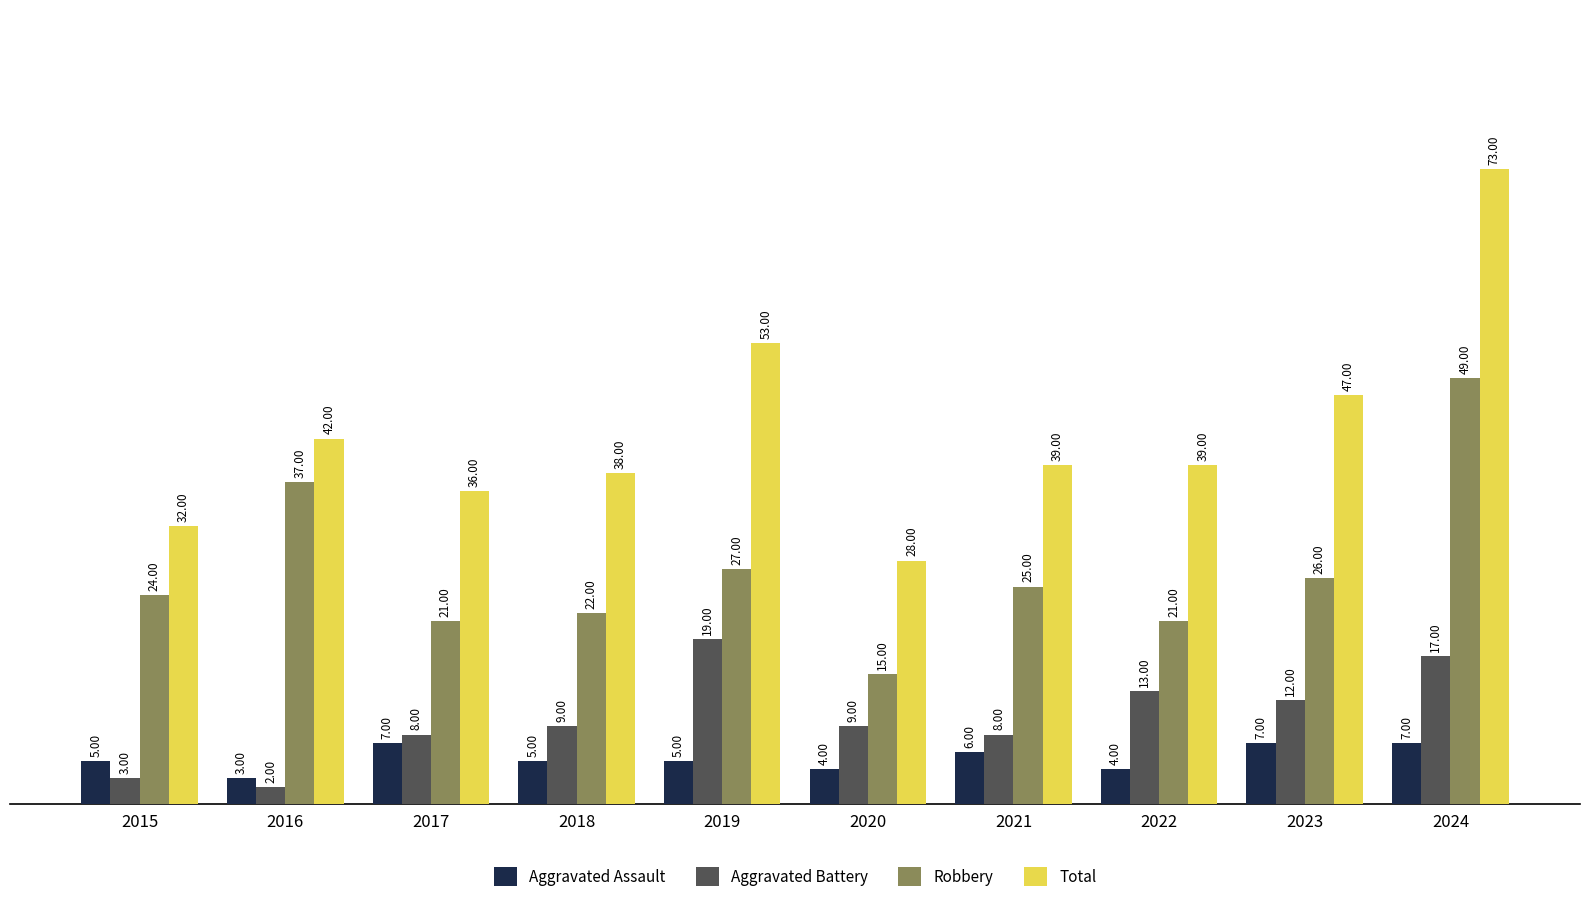

What is the sum of all Total values?

427